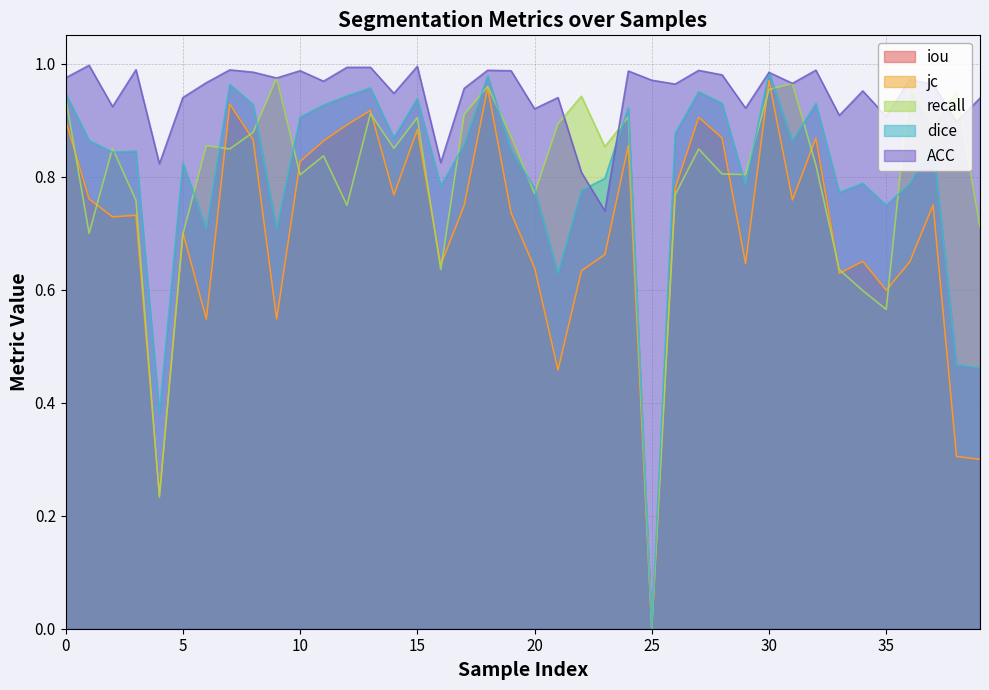

Is it true that ACC equals 1.6 at 30?

False